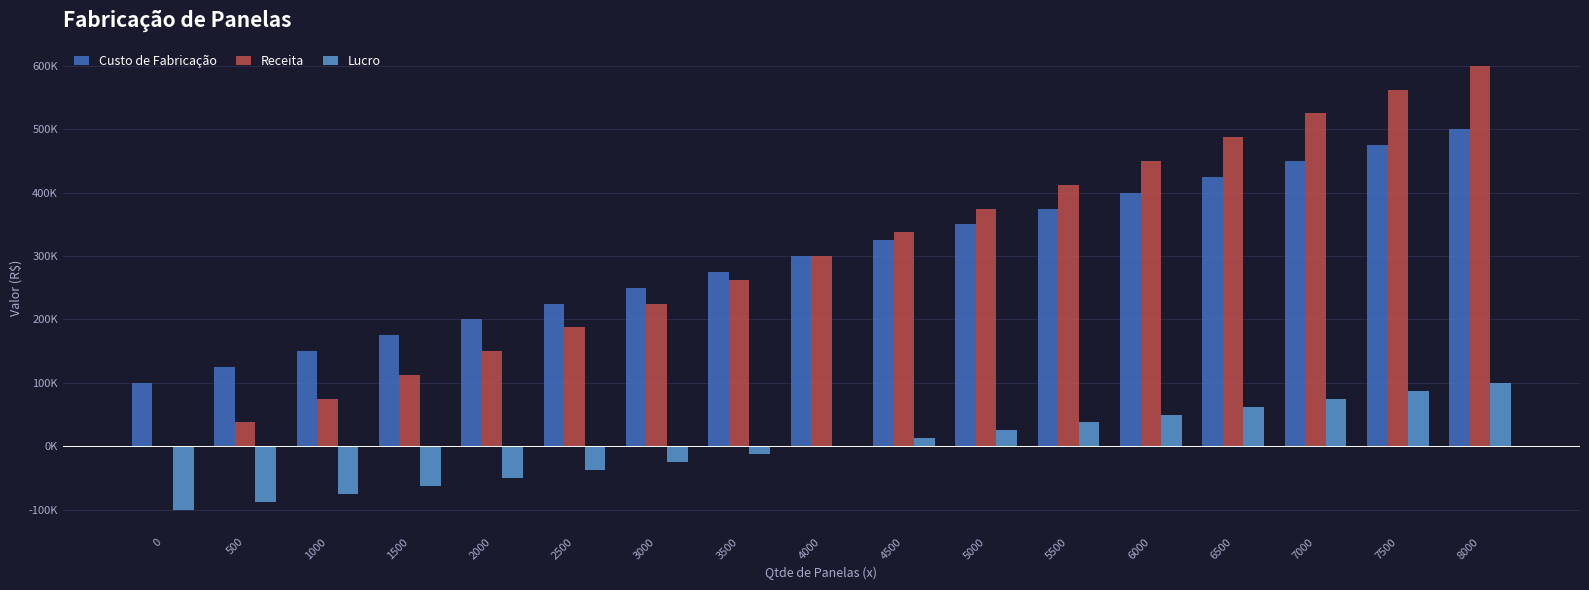

Which series has the largest total across all categories?

Custo de Fabricação